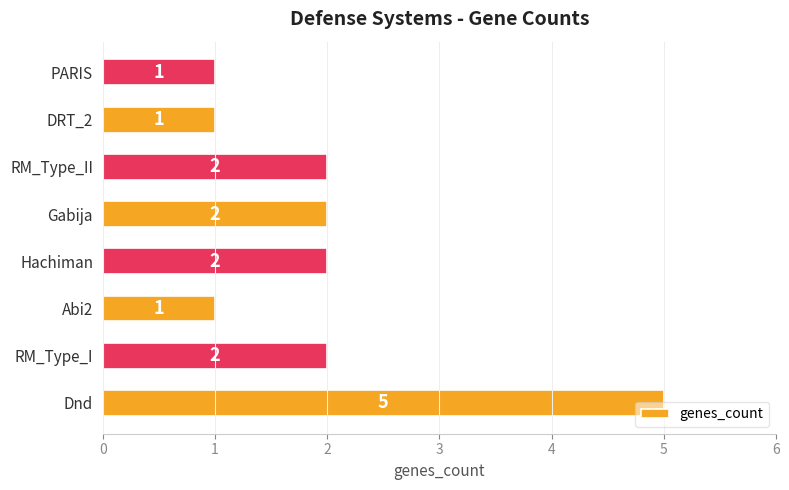

What is the maximum value shown in the chart?

5